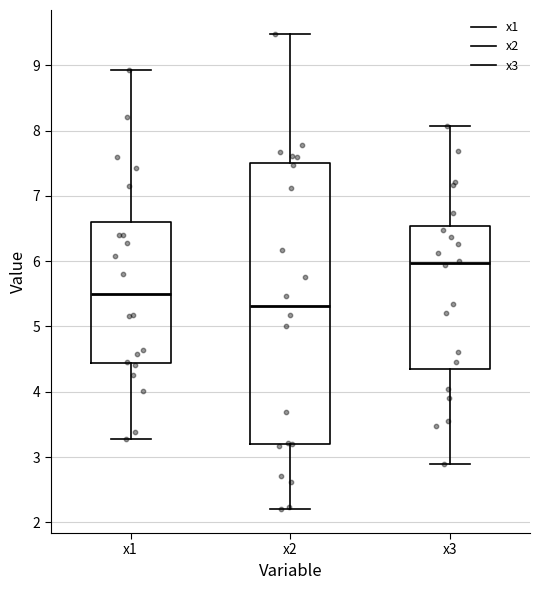

Reading left to right, transcribe this box plot: for each box, give where its median line is, the range the box spans, and where its two whiskers end, as read against the y-axis. The values are not printed on the chart, so give them approximately, as read against the axis.

x1: median 5.5, box 4.4 to 6.6, whiskers 3.3 to 8.9
x2: median 5.3, box 3.2 to 7.5, whiskers 2.2 to 9.5
x3: median 6.0, box 4.3 to 6.5, whiskers 2.9 to 8.1